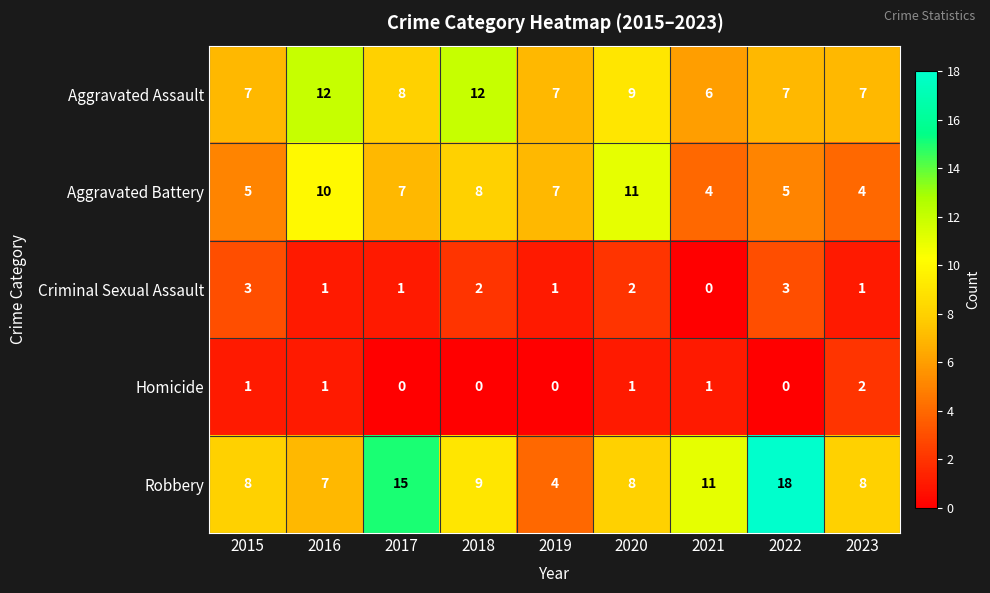

True or false: Aggravated Assault has a value of 4 at 2017.

False